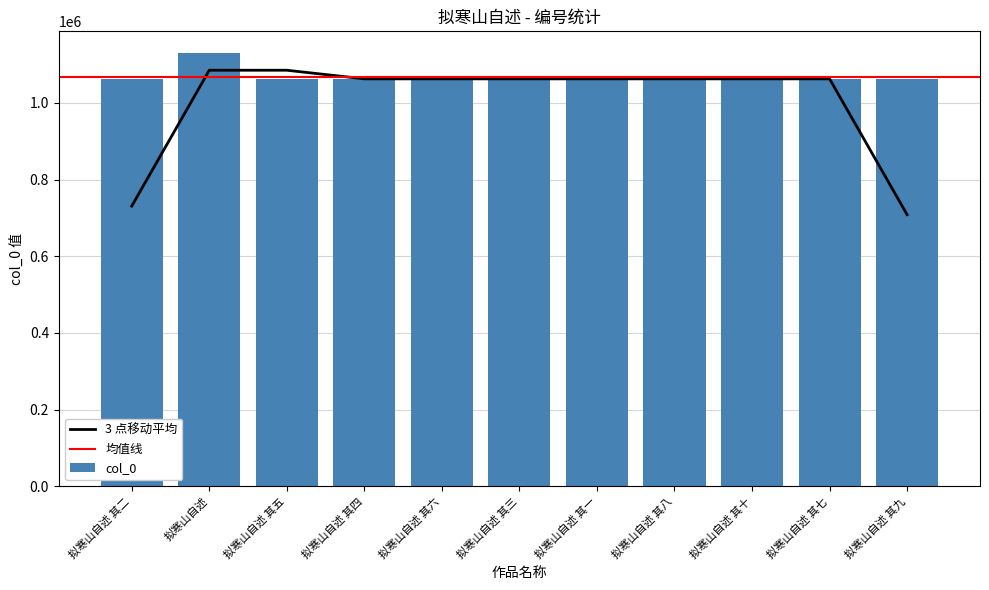

How many bars are there in total?

11